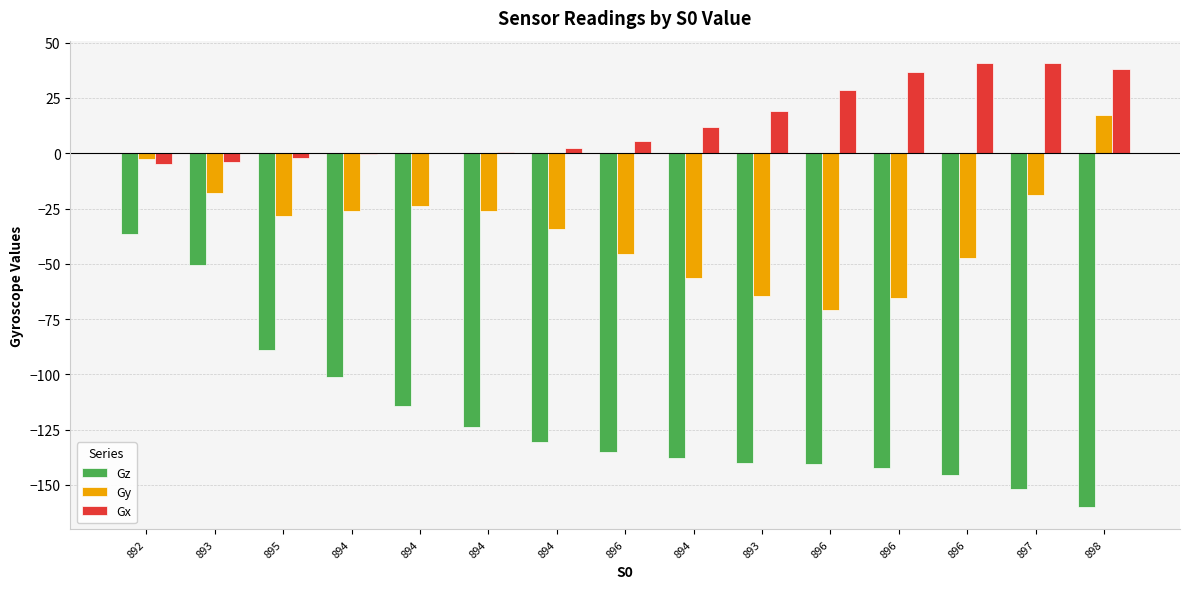

Reading left to right, extract all data points from this chart.

Gz: -36.4	-50.4	-89.0	-101.4	-114.2	-123.8	-130.5	-135.0	-137.8	-140.0	-140.6	-142.2	-145.6	-151.8	-160.2
Gy: -2.8	-17.9	-28.6	-26.3	-24.1	-26.3	-34.2	-45.4	-56.6	-64.4	-71.1	-65.5	-47.6	-19.0	17.4
Gx: -5.0	-3.9	-2.2	-0.6	0.0	0.6	2.2	5.6	11.8	19.0	28.6	37.0	40.9	40.9	38.1